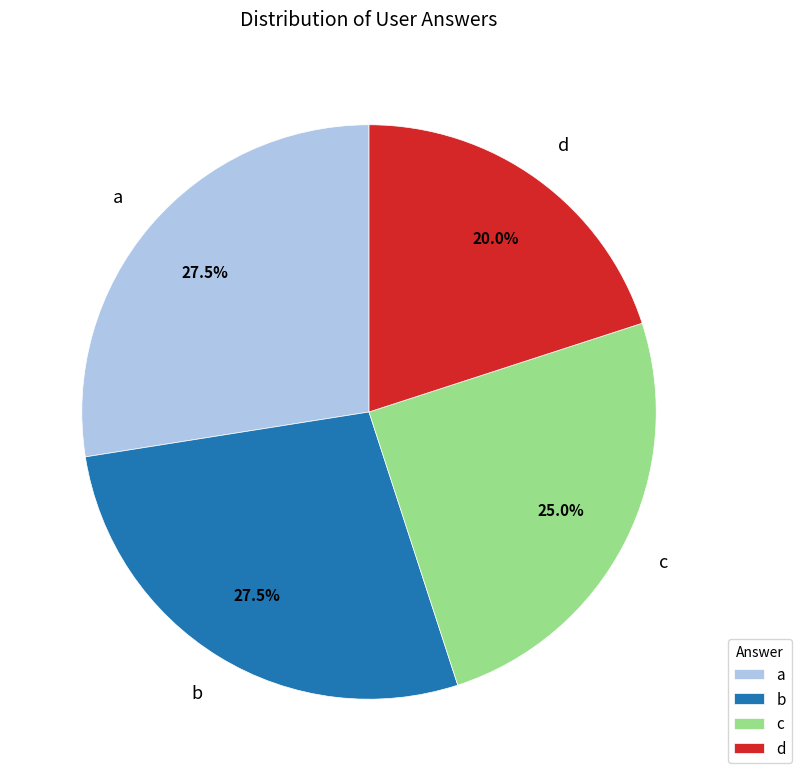

Which slice is the smallest?

d